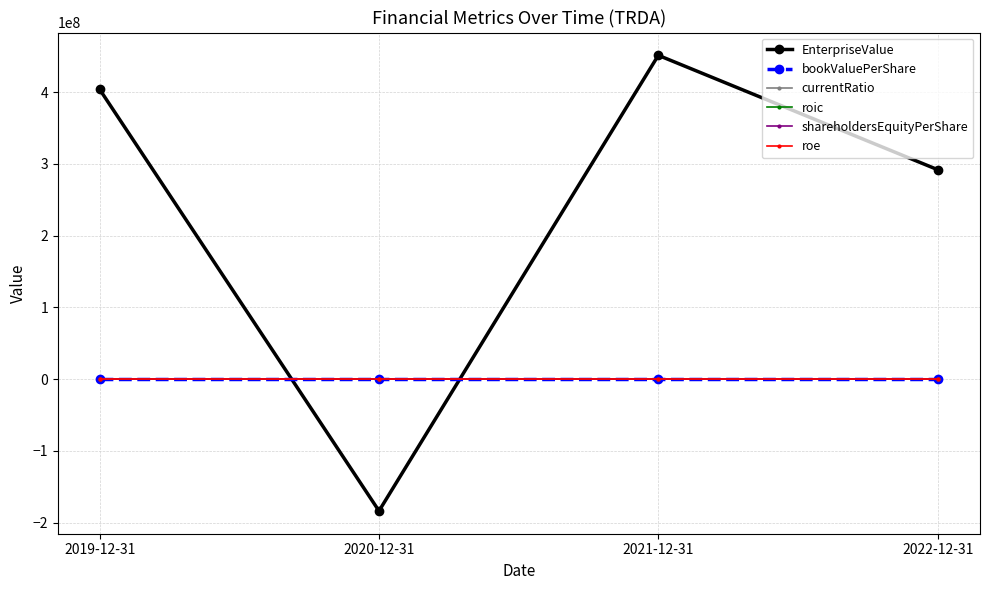

What is the difference between the highest and lowest values at 2021-12-31?

451352519.6